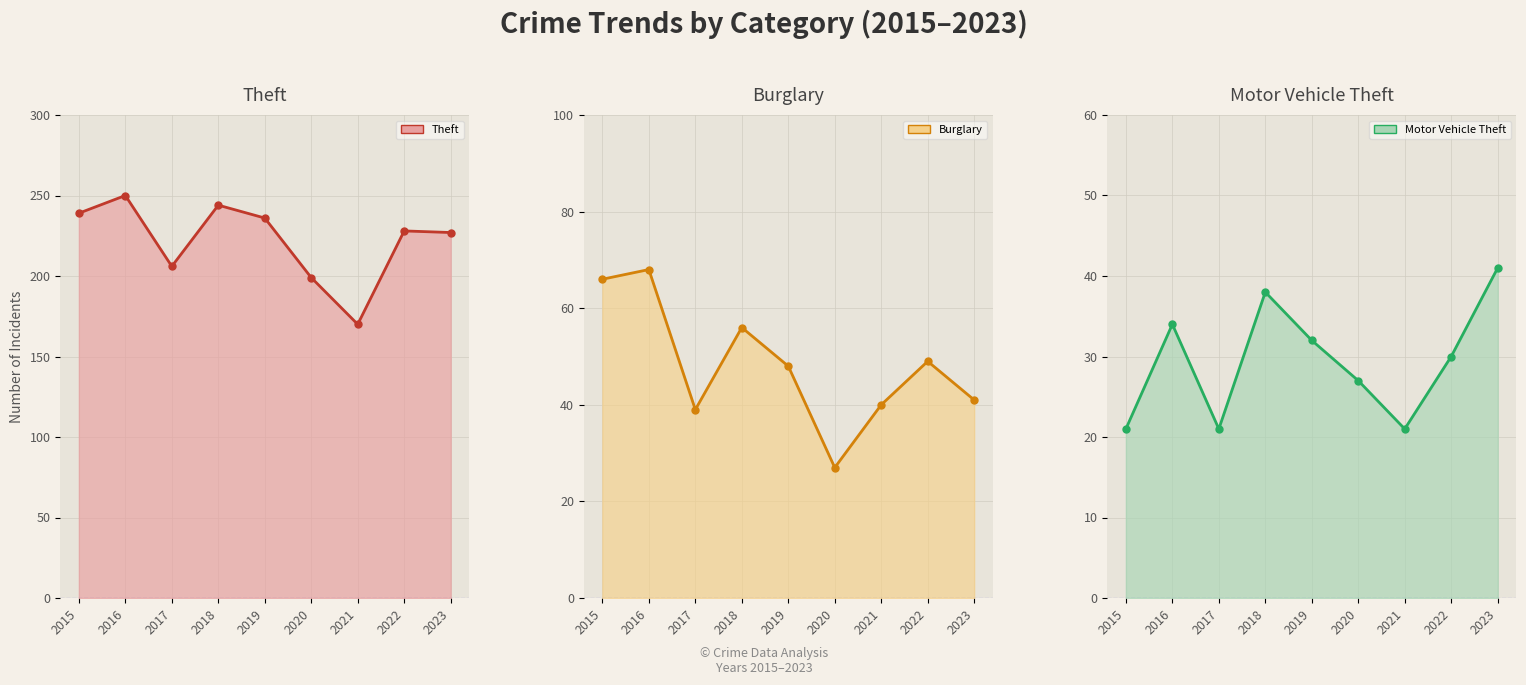

What is the total value across all series at 2017?

266